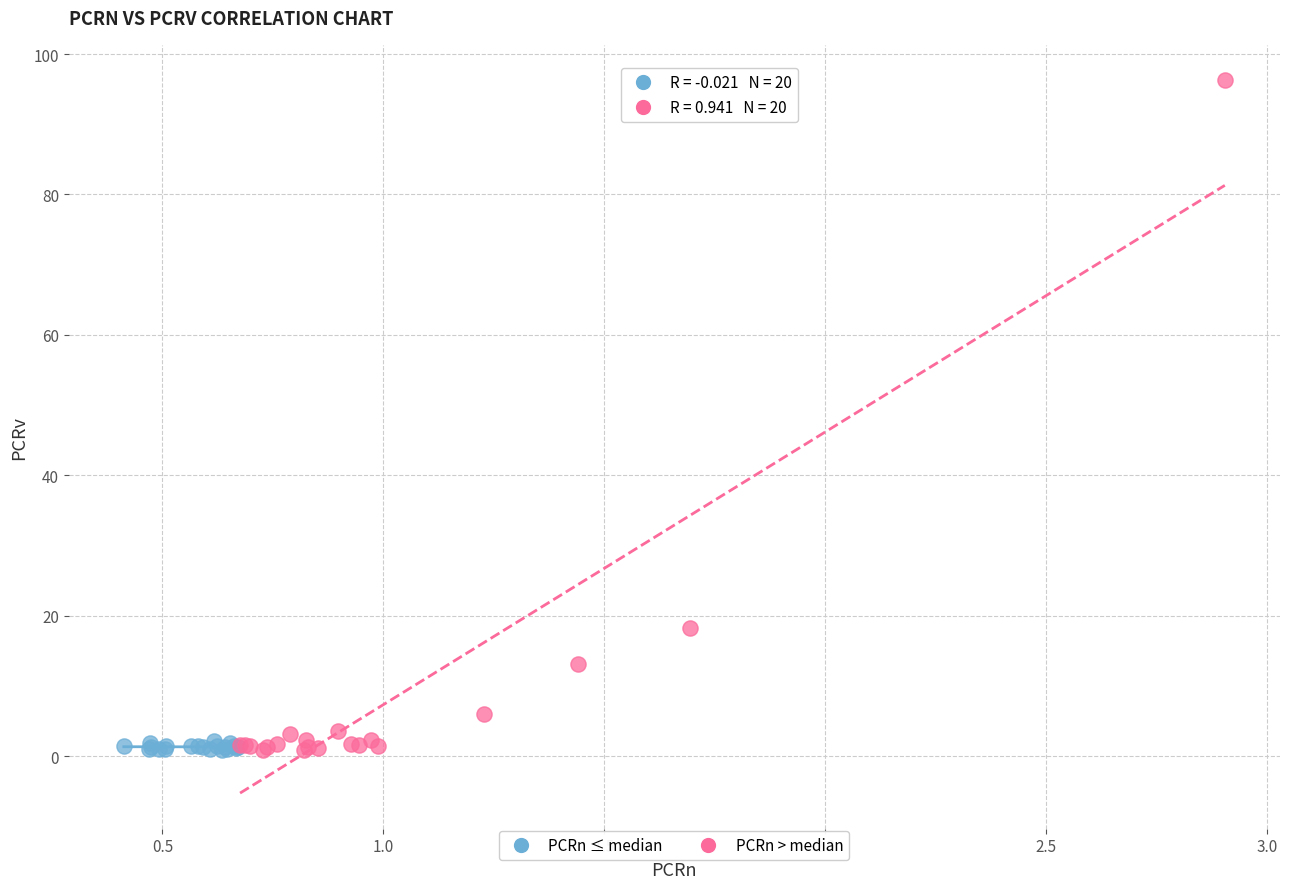

Which series has the widest spread of Y values?

PCRn > median